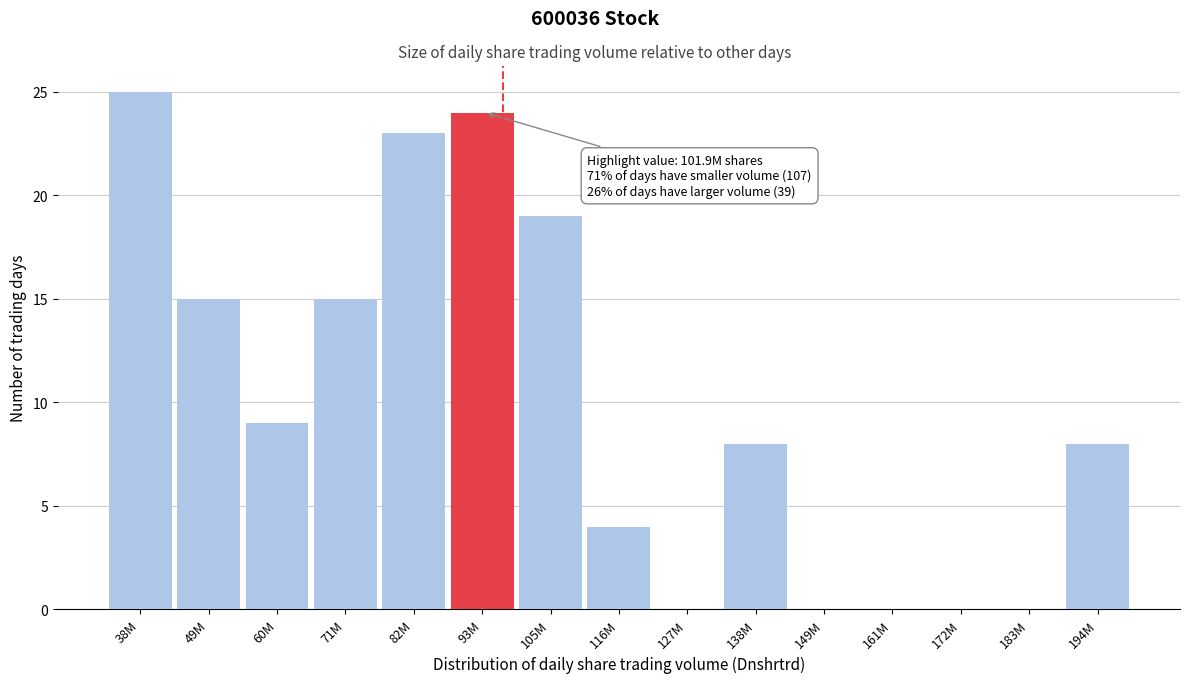

Reading right to left, extract all data points from this chart.

194M=8	183M=0	172M=0	161M=0	149M=0	138M=8	127M=0	116M=4	105M=19	93M=24	82M=23	71M=15	60M=9	49M=15	38M=25